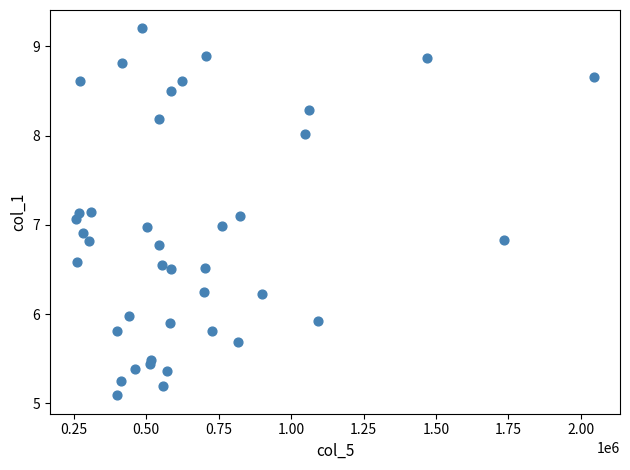

What is the range of X values (max minus min)?

1788383.0